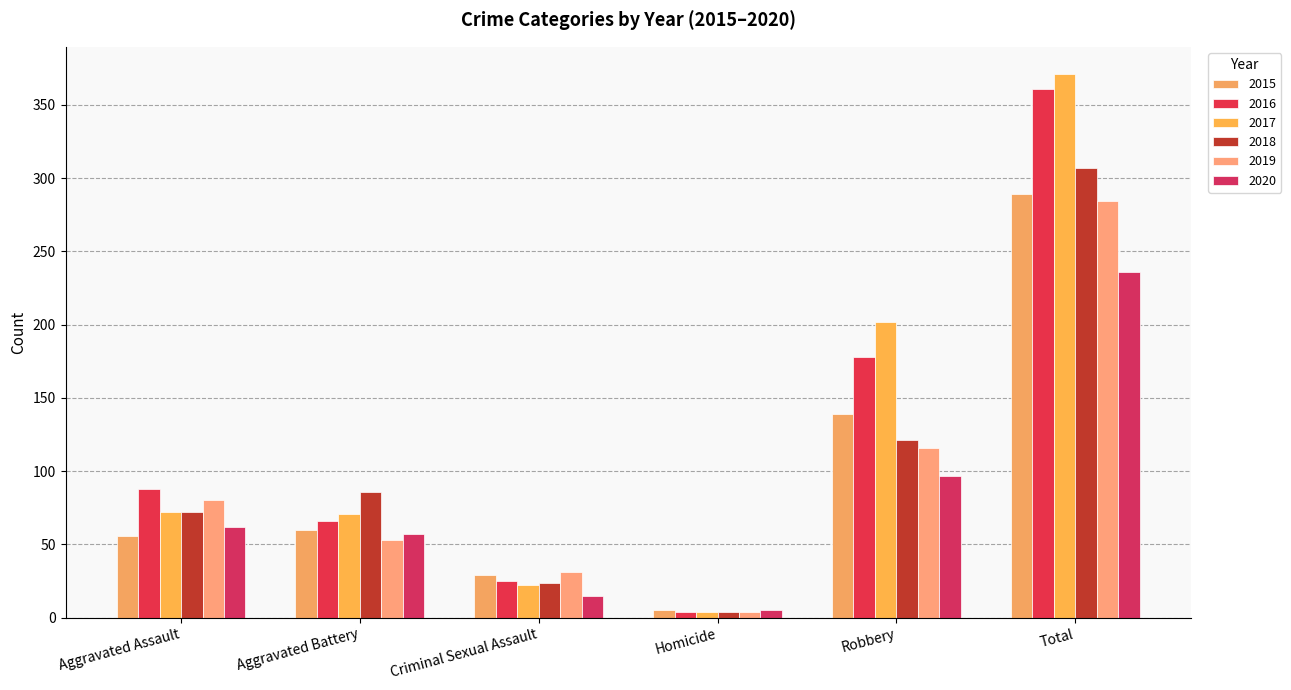

Is the value of 2020 at Total greater than the value of 2015 at Criminal Sexual Assault?

Yes